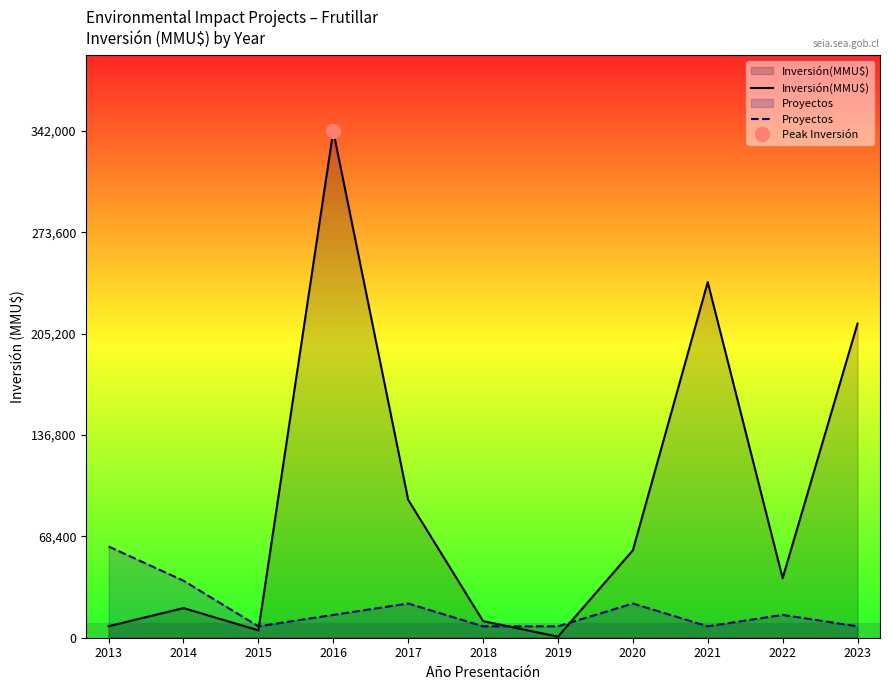

Is it true that Inversión(MMU$) equals 19922 at 2018?

False